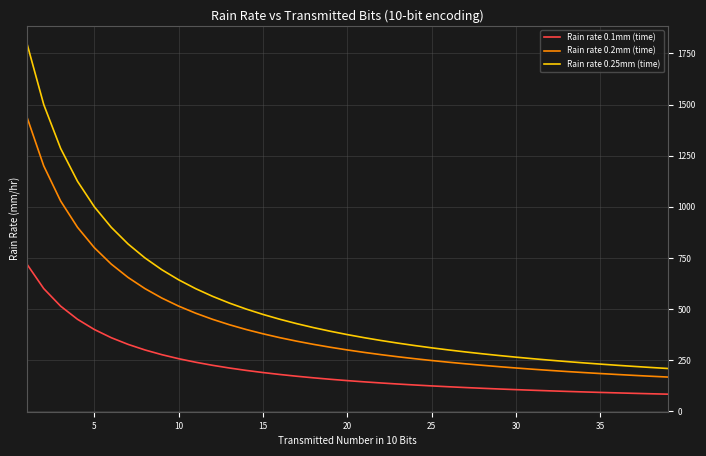

Does the chart display data point markers on the line(s)?

No